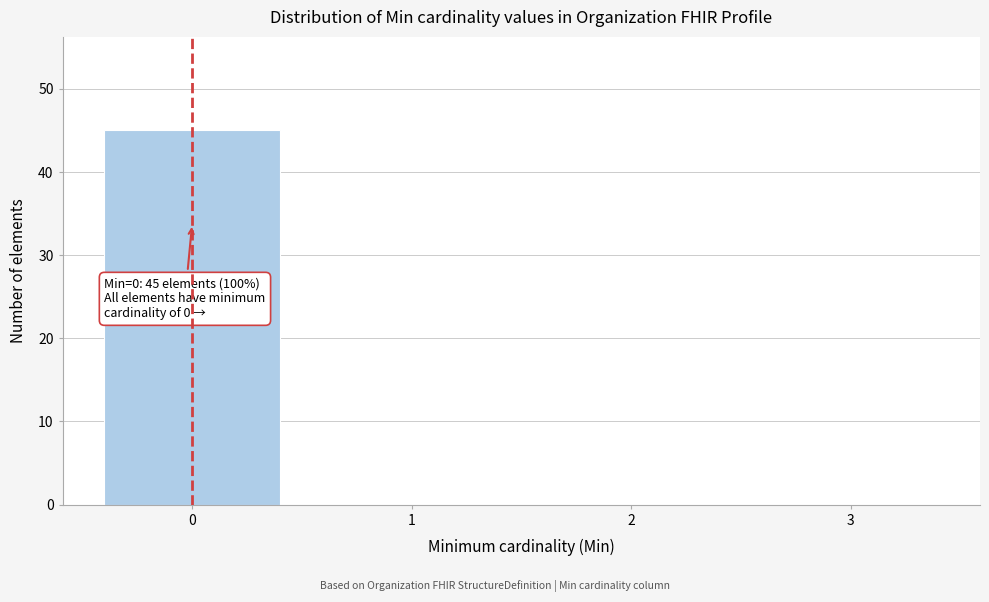

Reading right to left, list all the values displayed in this chart.

3=0	2=0	1=0	0=45